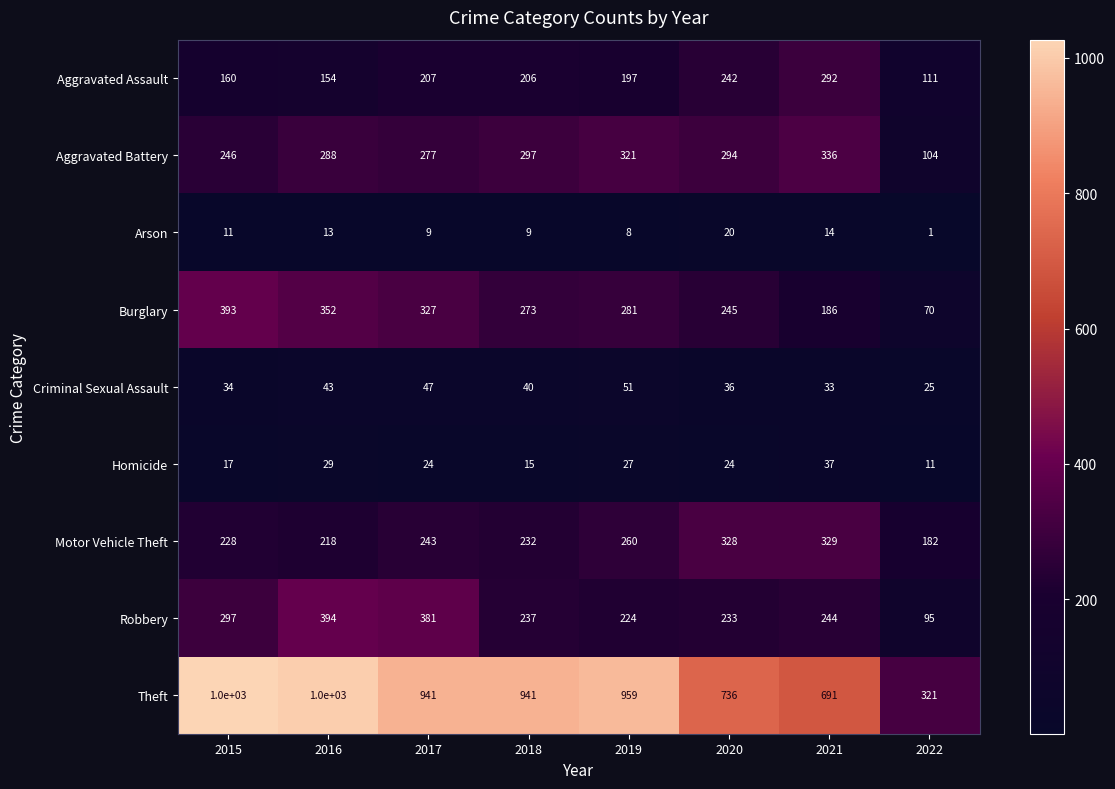

What is the difference between the maximum and minimum values in the Aggravated Battery series?

232